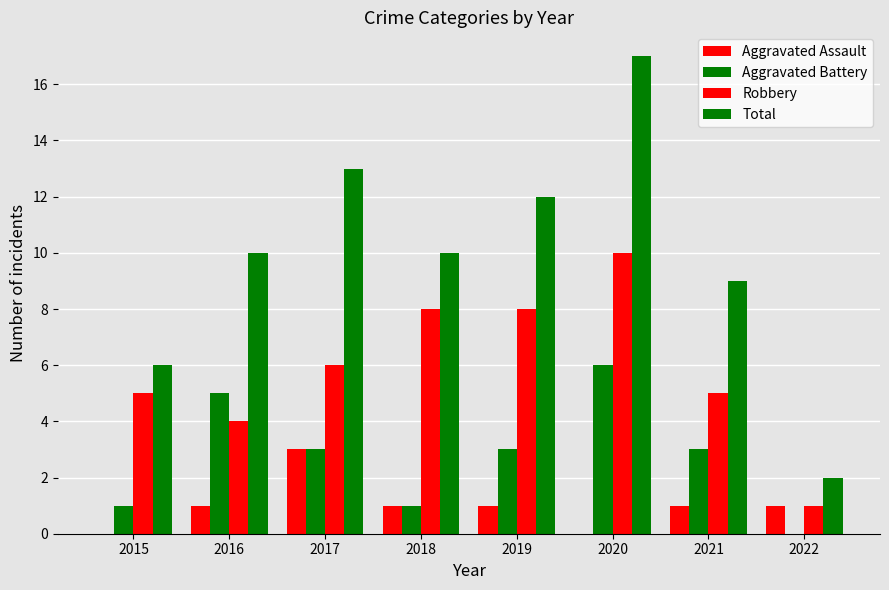

What is the value of the Total bar at the 3rd from the left?

13